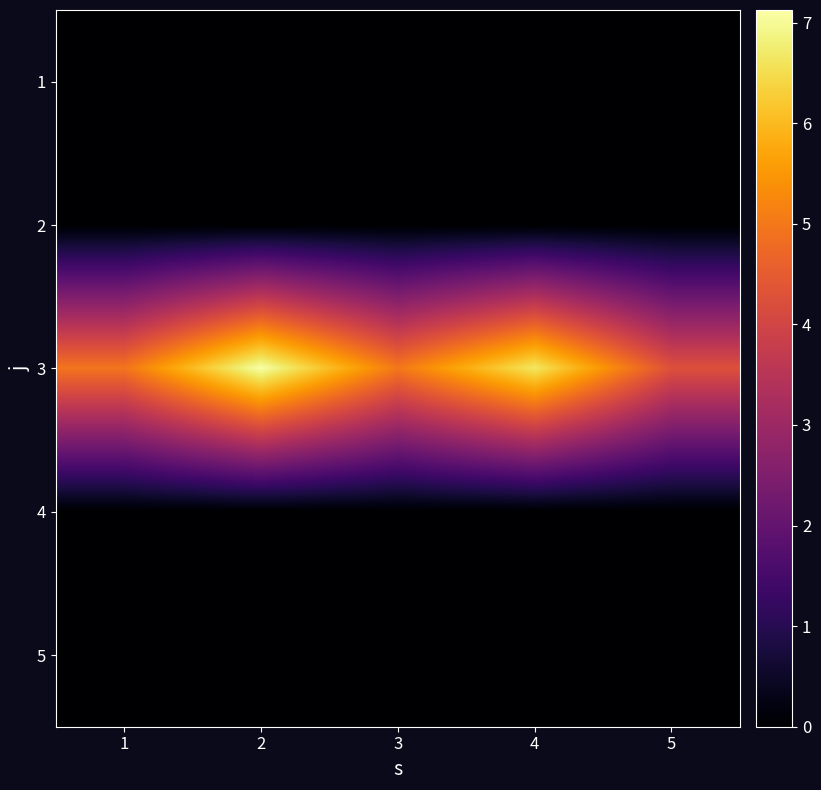

Between 2 and 4, which is larger?

2